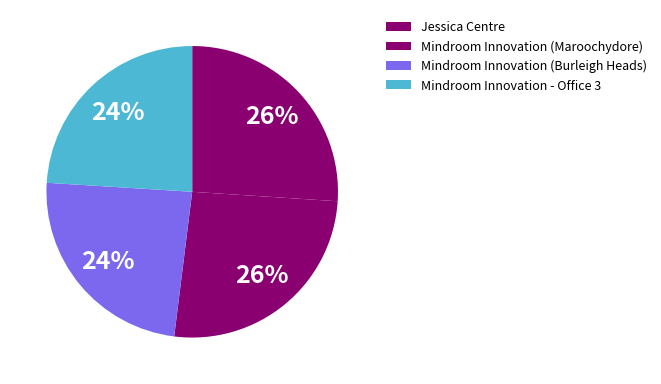

Is it true that Mindroom Innovation (Maroochydore) is 16% of the pie?

False